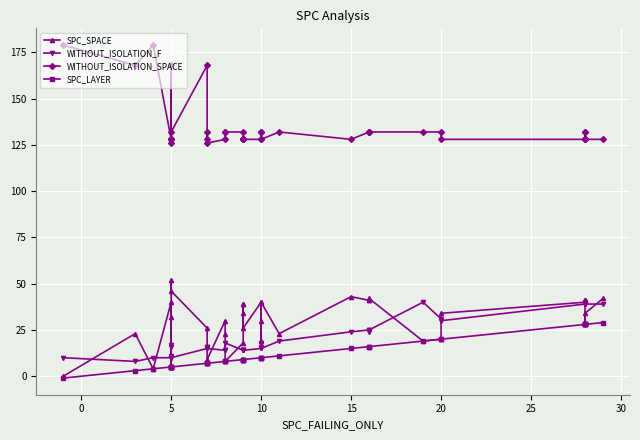

Count the number of data series in this chart.

4